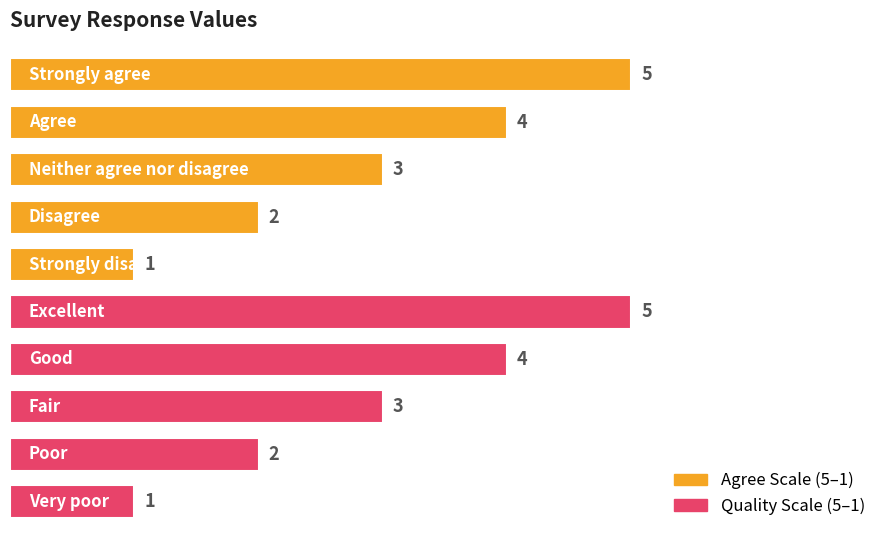

What is the average value?

3